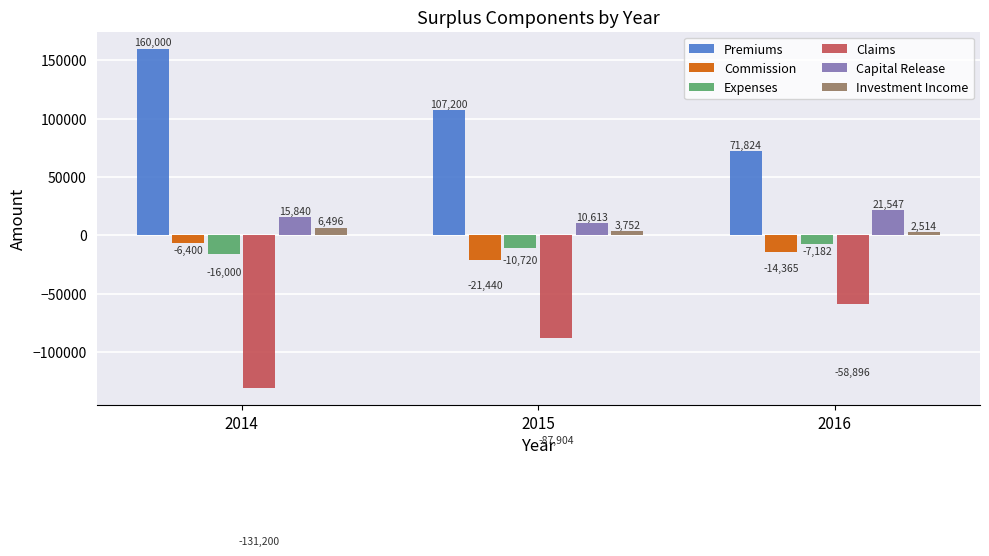

How many Investment Income values are between 2514 and 6496?

3